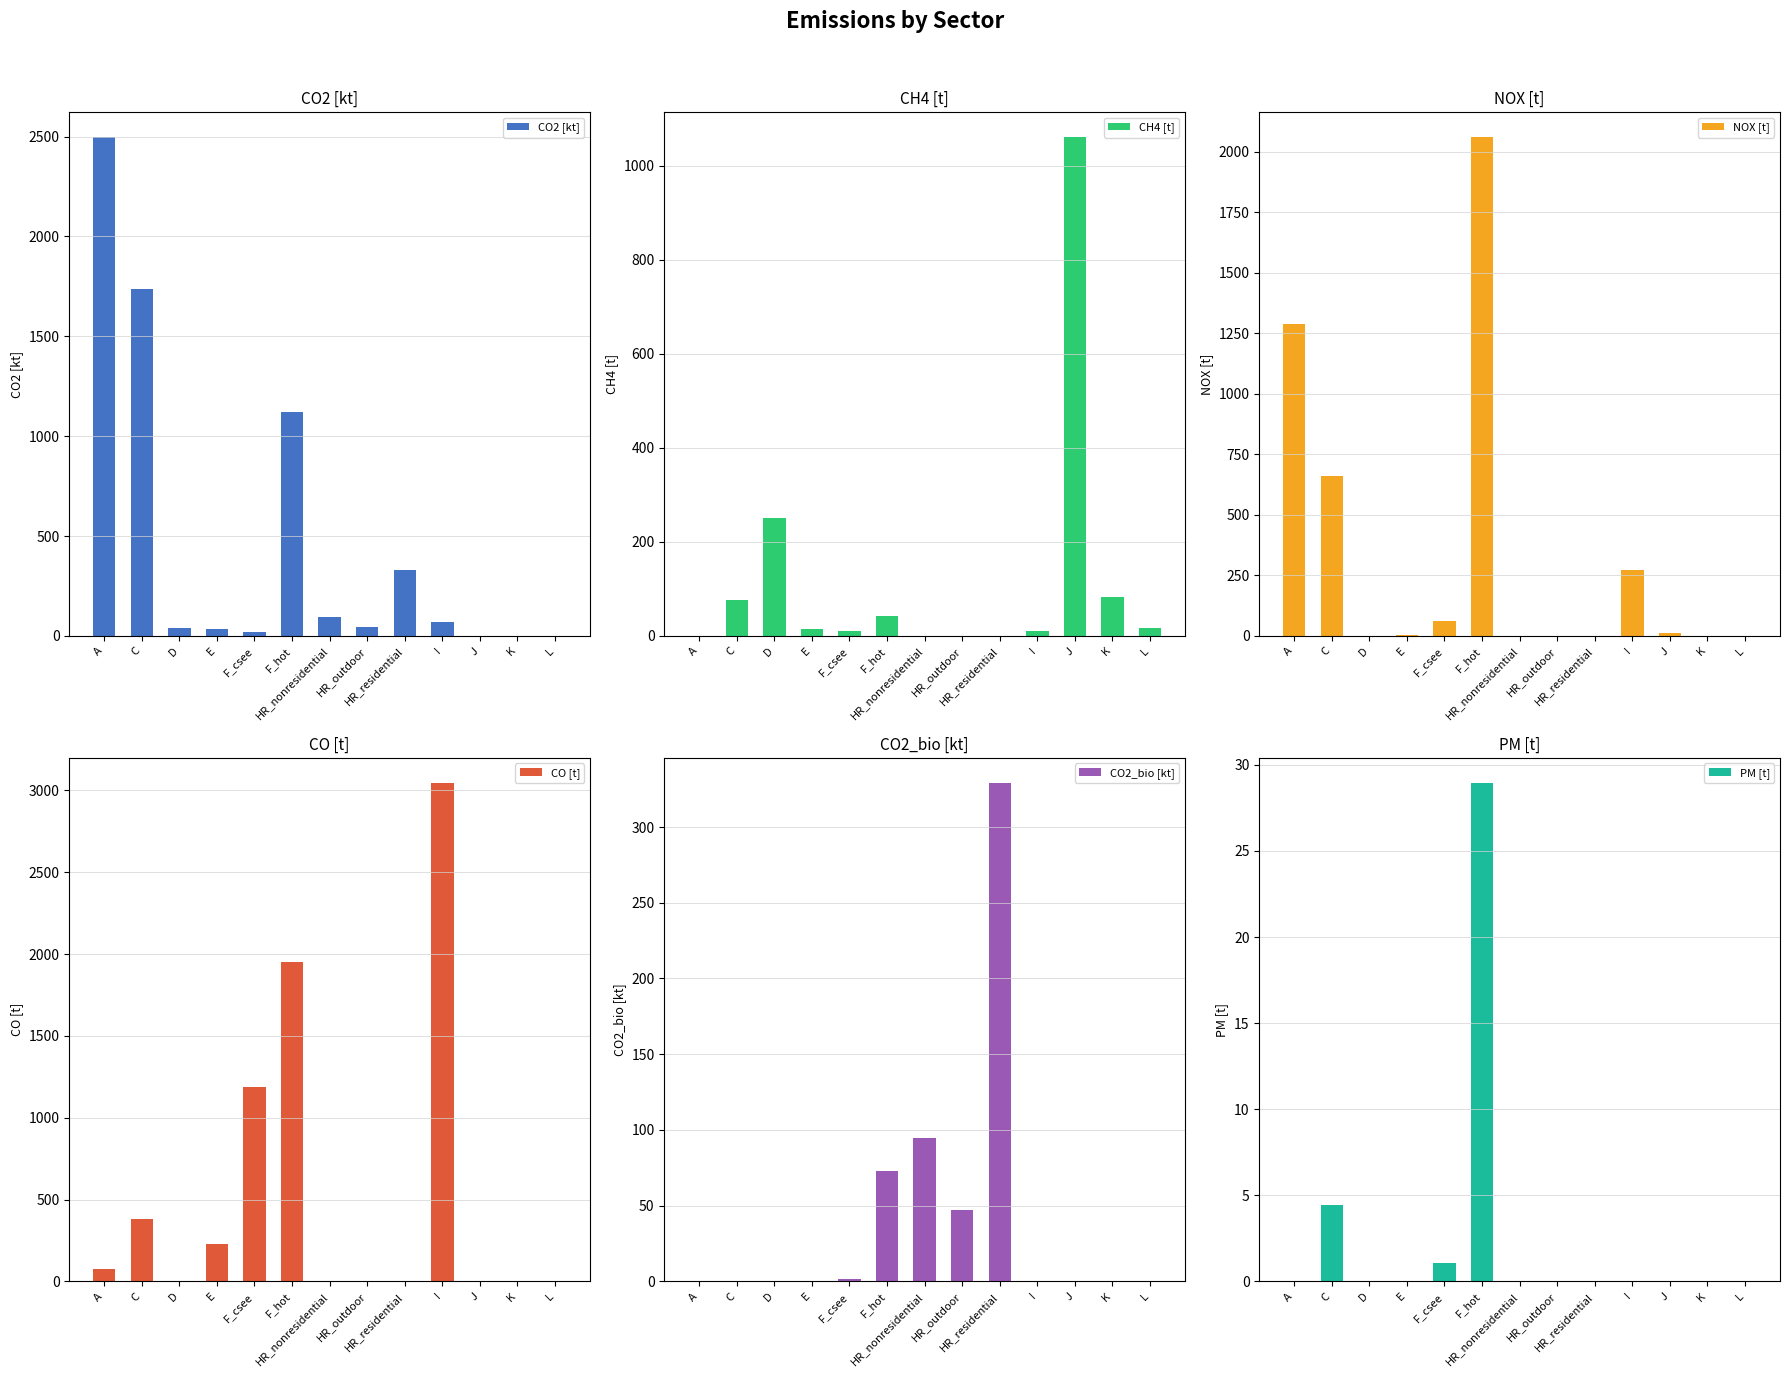

Read the CO [t] value at L.

0.2